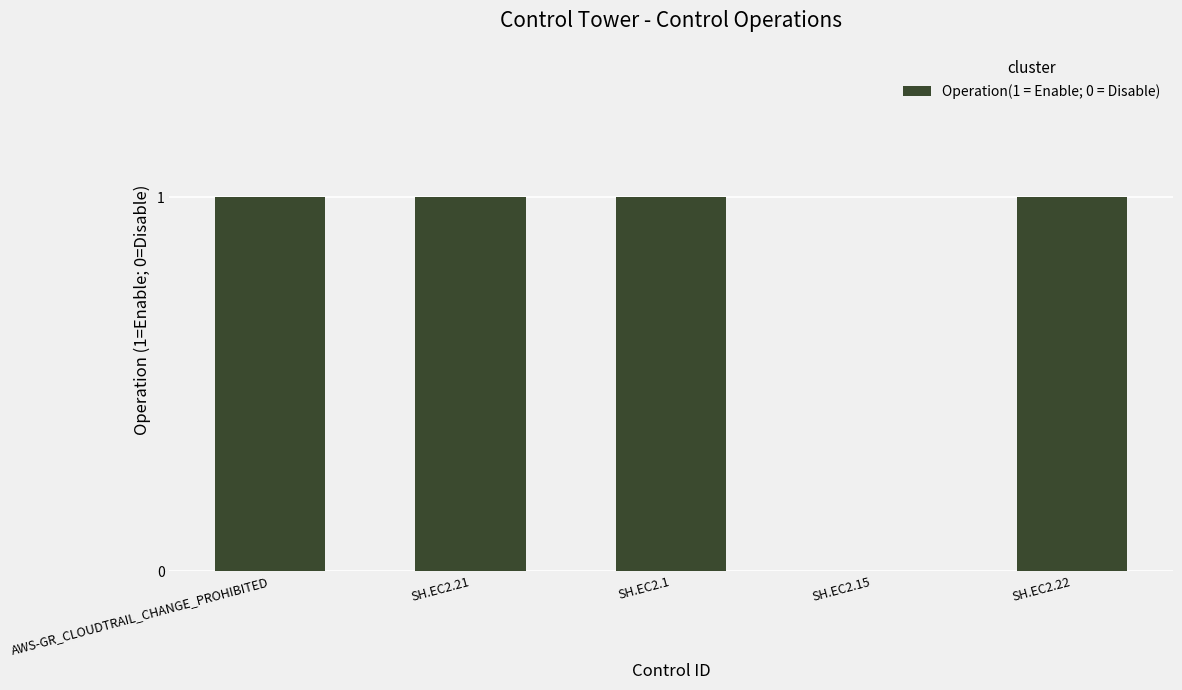

What is the change in value from SH.EC2.21 to SH.EC2.15?

-1